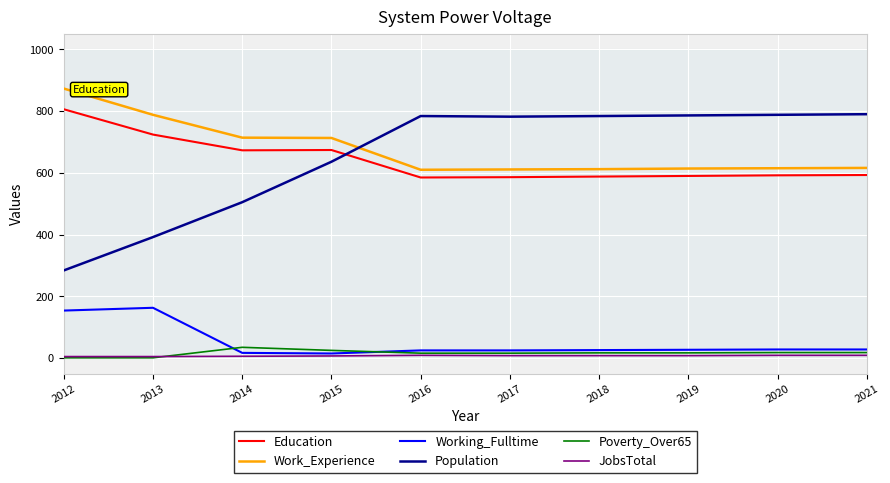

Is the value of Poverty_Over65 at 2015 greater than the value of Population at 2014?

No